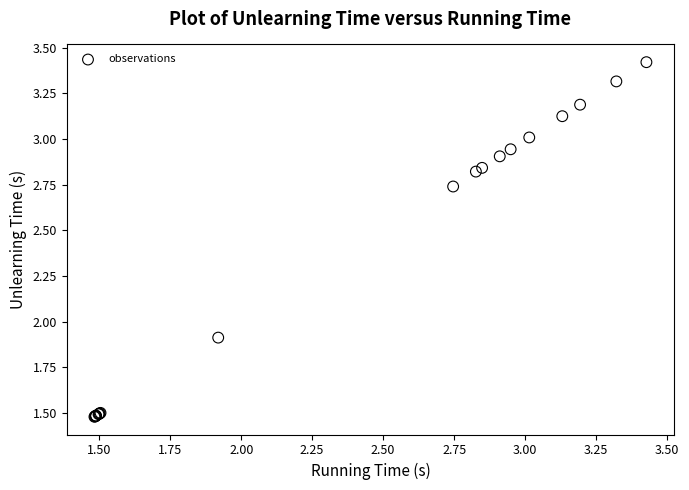

What Y value in the scatter plot is closest to 2?

1.9